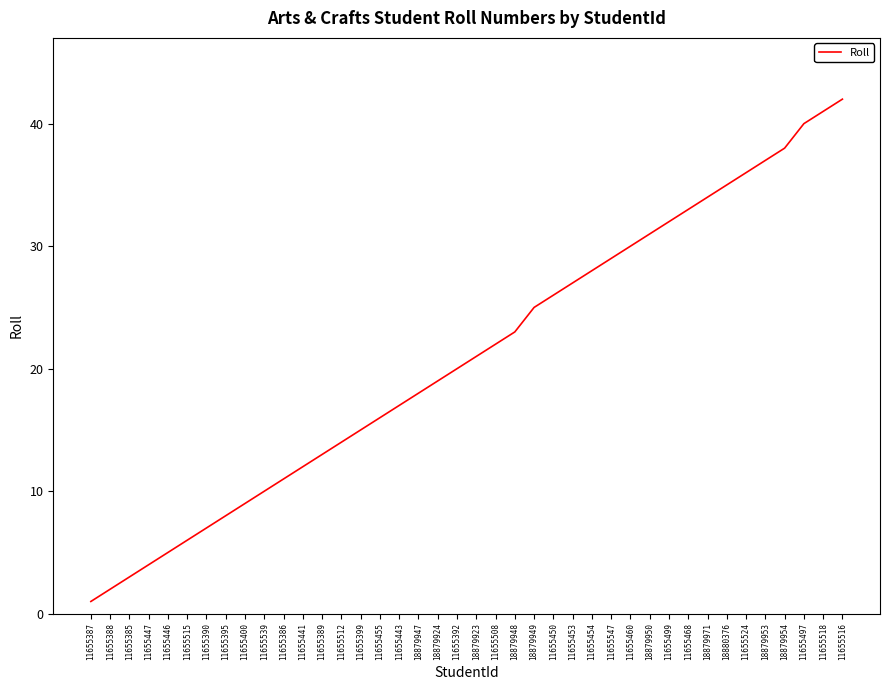

Which category has the lowest value across all series?

11655387